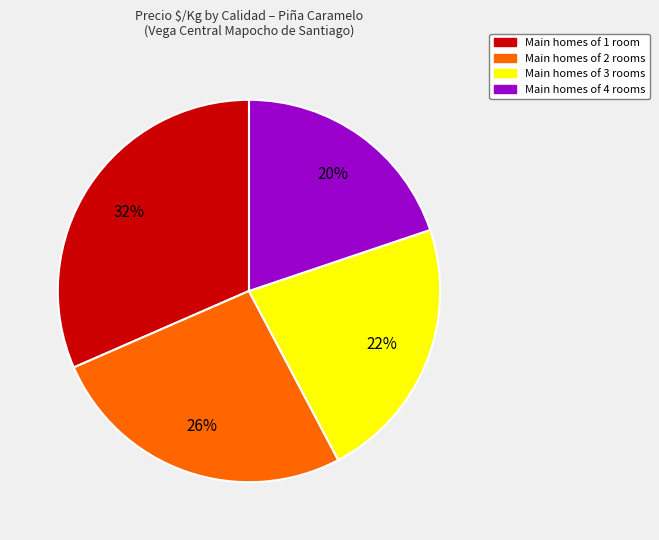

To the nearest percent, what is the average slice percentage?

25%